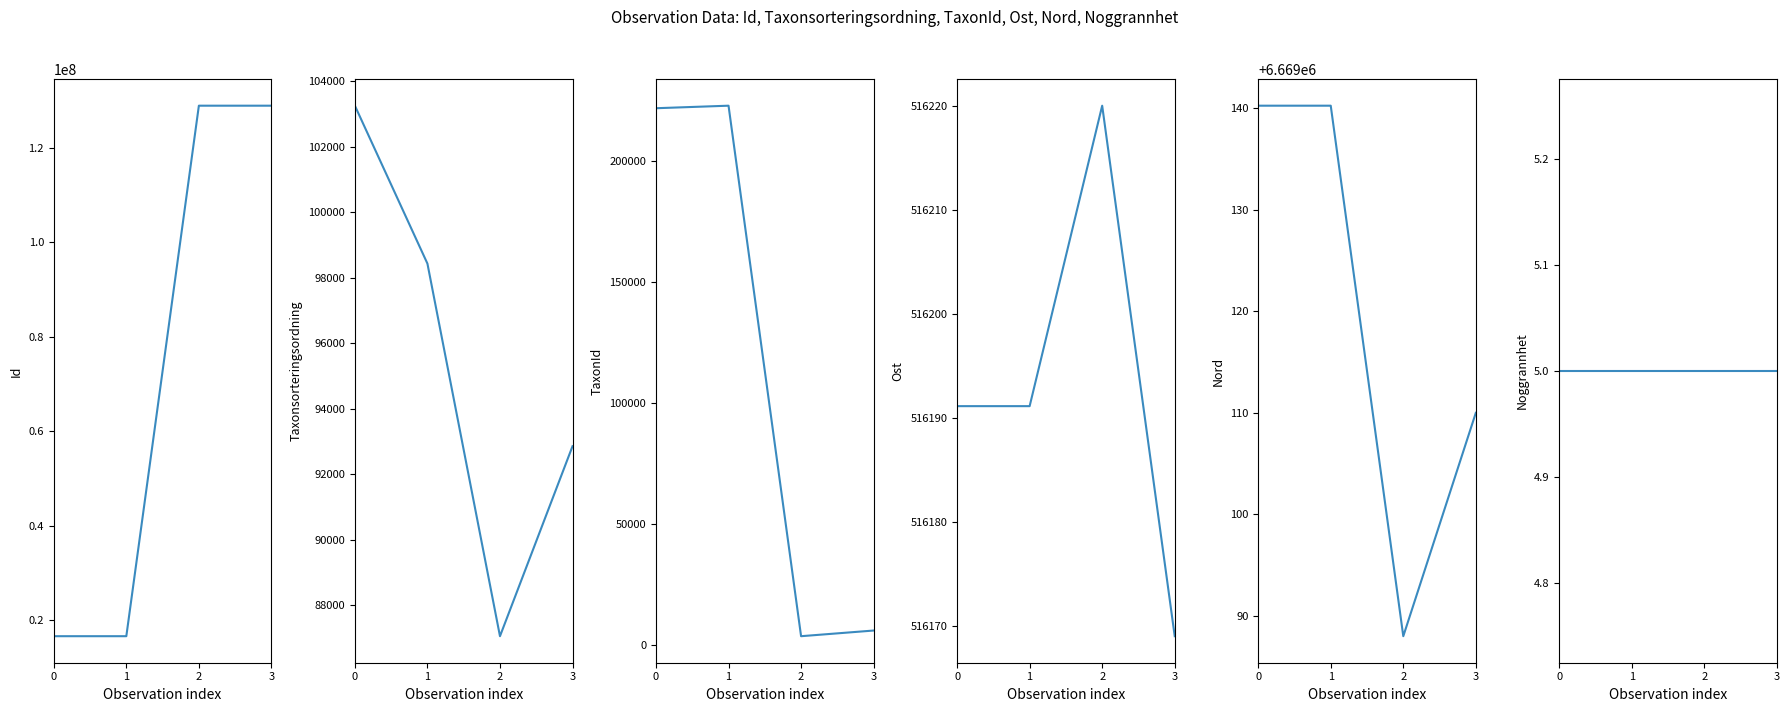

What is the difference between the Nord values at 3 and 1?

30.2